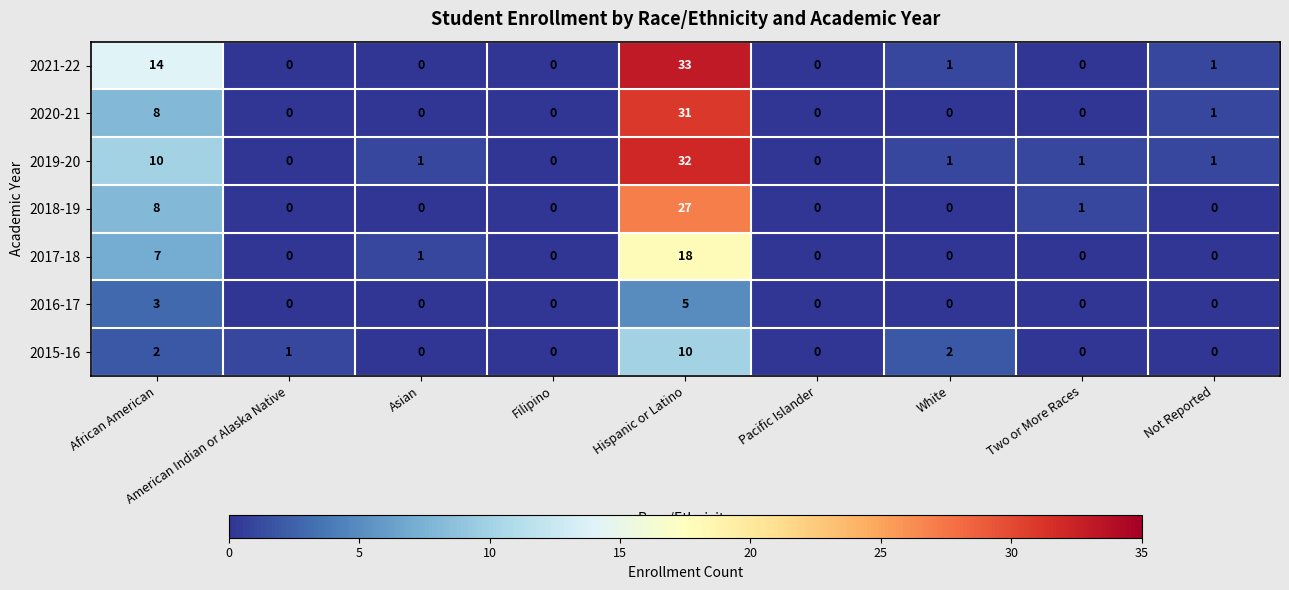

At which category does the chart reach its peak across all series?

Hispanic or Latino